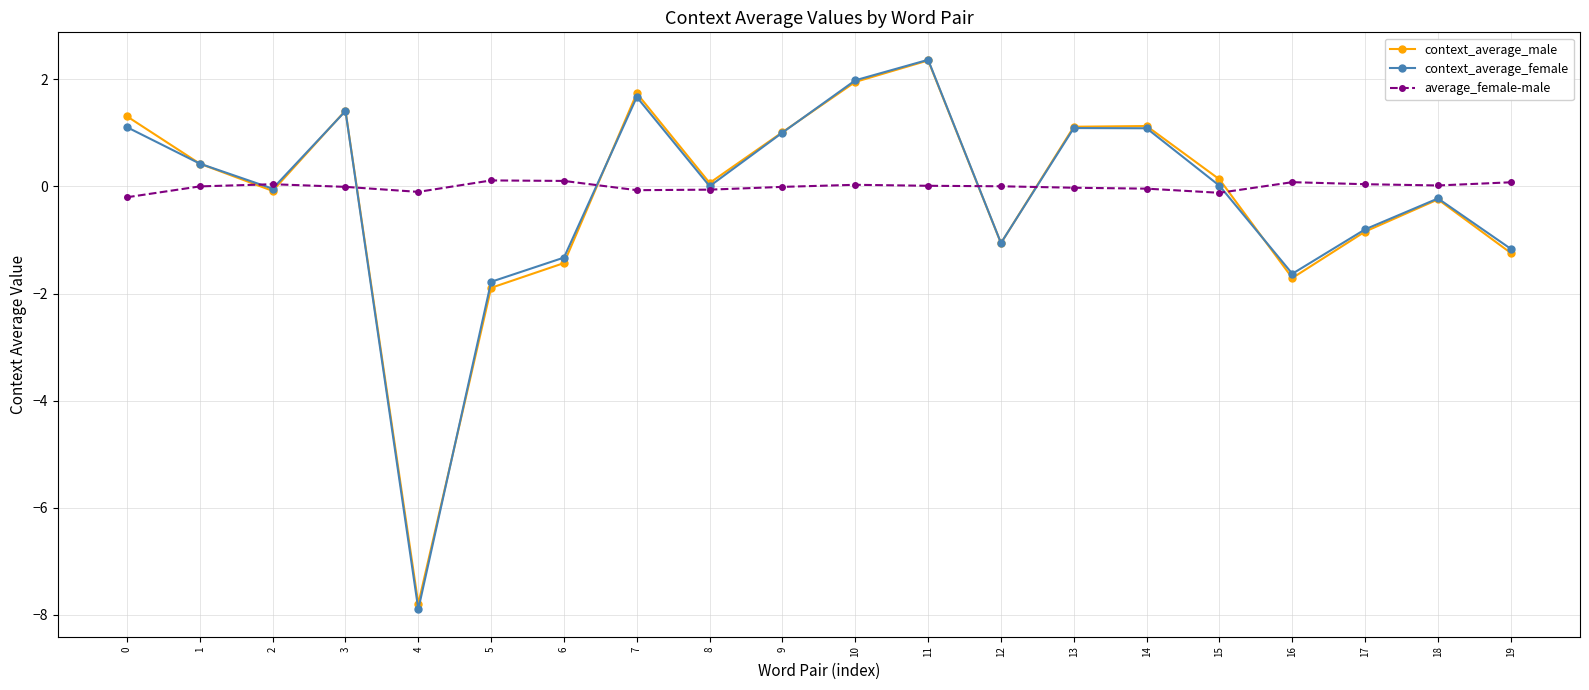

The value of context_average_female at 4 is -2.6. True or false?

False